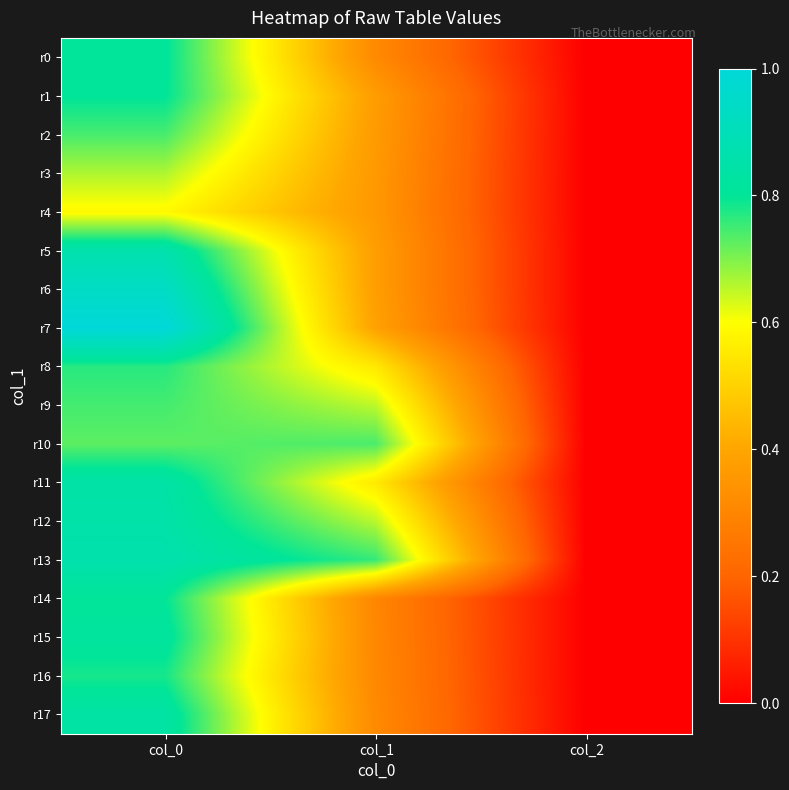

Reading left to right, list all the values displayed in this chart.

r0: col_0=0.8	col_1=0.3	col_2=0.0
r1: col_0=0.8	col_1=0.4	col_2=0.0
r2: col_0=0.7	col_1=0.4	col_2=0.0
r3: col_0=0.7	col_1=0.4	col_2=0.0
r4: col_0=0.6	col_1=0.4	col_2=0.0
r5: col_0=0.9	col_1=0.4	col_2=0.0
r6: col_0=0.9	col_1=0.4	col_2=0.0
r7: col_0=1.0	col_1=0.4	col_2=0.0
r8: col_0=0.8	col_1=0.6	col_2=0.0
r9: col_0=0.7	col_1=0.7	col_2=0.0
r10: col_0=0.7	col_1=0.7	col_2=0.0
r11: col_0=0.8	col_1=0.6	col_2=0.0
r12: col_0=0.8	col_1=0.7	col_2=0.0
r13: col_0=0.9	col_1=0.8	col_2=0.0
r14: col_0=0.8	col_1=0.3	col_2=0.0
r15: col_0=0.8	col_1=0.3	col_2=0.0
r16: col_0=0.8	col_1=0.3	col_2=0.0
r17: col_0=0.8	col_1=0.3	col_2=0.0